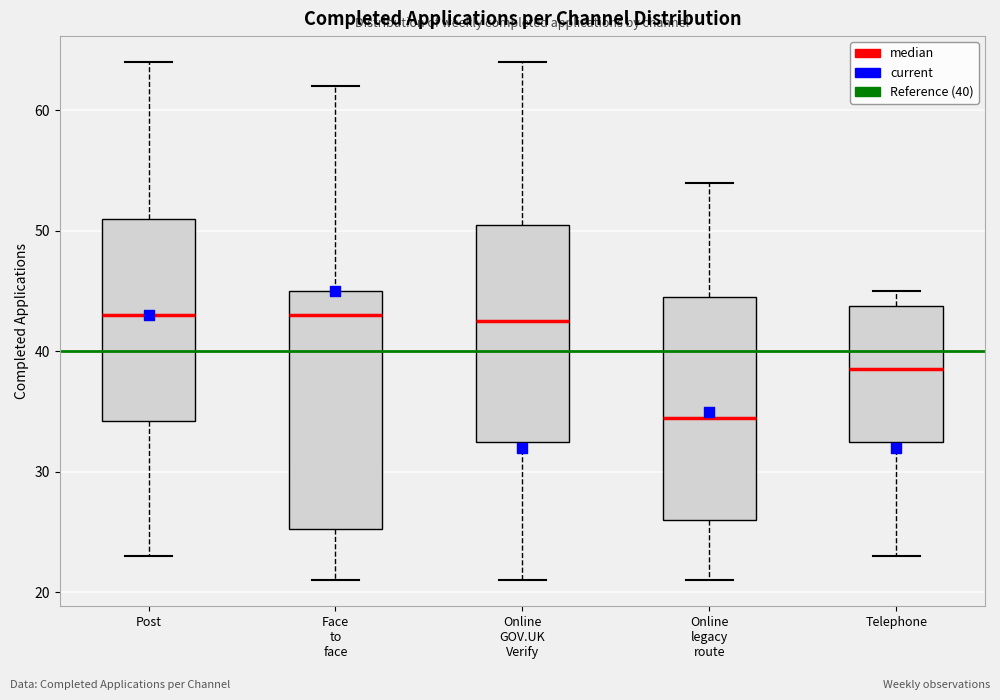

Reading left to right, read every box against the y-axis: the position of its median line, the range the box covers, and the ends of its whiskers. The values are not printed on the chart, so give them approximately, as read against the axis.

Post: median 43, box 34 to 51, whiskers 23 to 64
Face to face: median 43, box 25 to 45, whiskers 21 to 62
Online GOV.UK Verify: median 43, box 33 to 51, whiskers 21 to 64
Online legacy route: median 35, box 26 to 45, whiskers 21 to 54
Telephone: median 39, box 33 to 44, whiskers 23 to 45